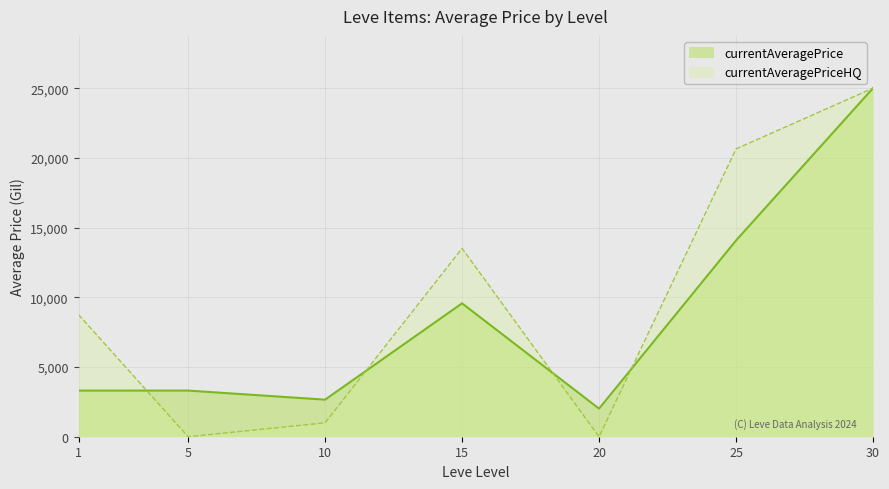

Reading right to left, list all the values displayed in this chart.

currentAveragePrice: 25000	14075	2014	9566	2658	3309	3307
currentAveragePriceHQ: 25000	20643	0	13508	1000	0	8758